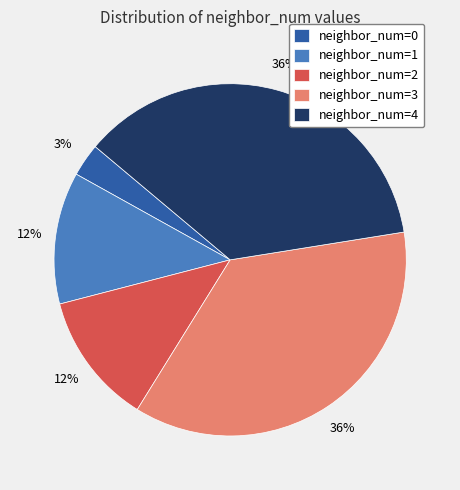

What is the smallest slice in the pie chart?

neighbor_num=0